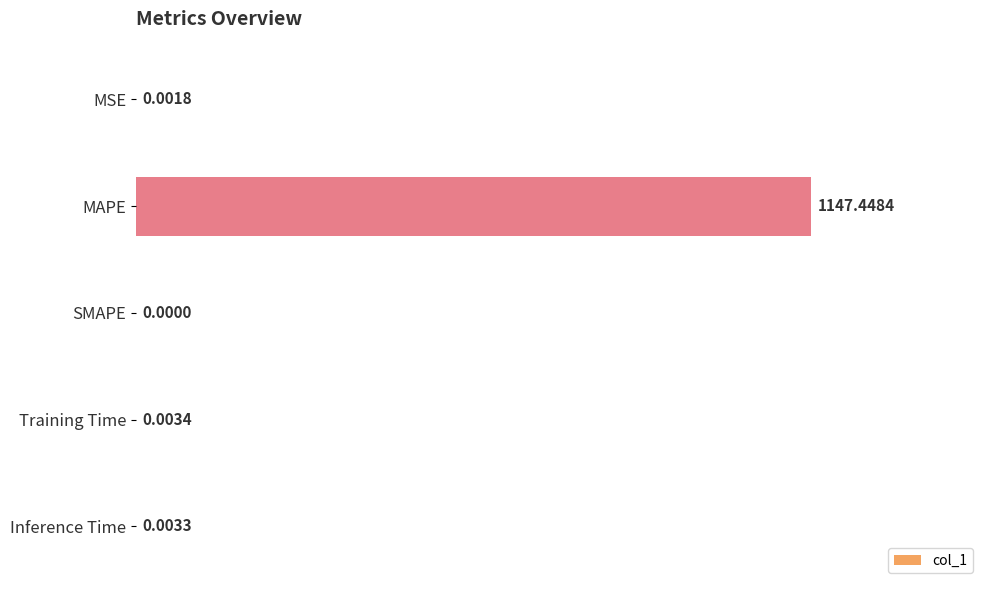

What is the greatest value displayed?

1147.4